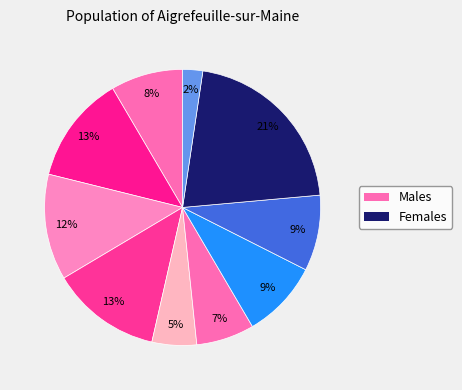

How many segments does this pie chart have?

10